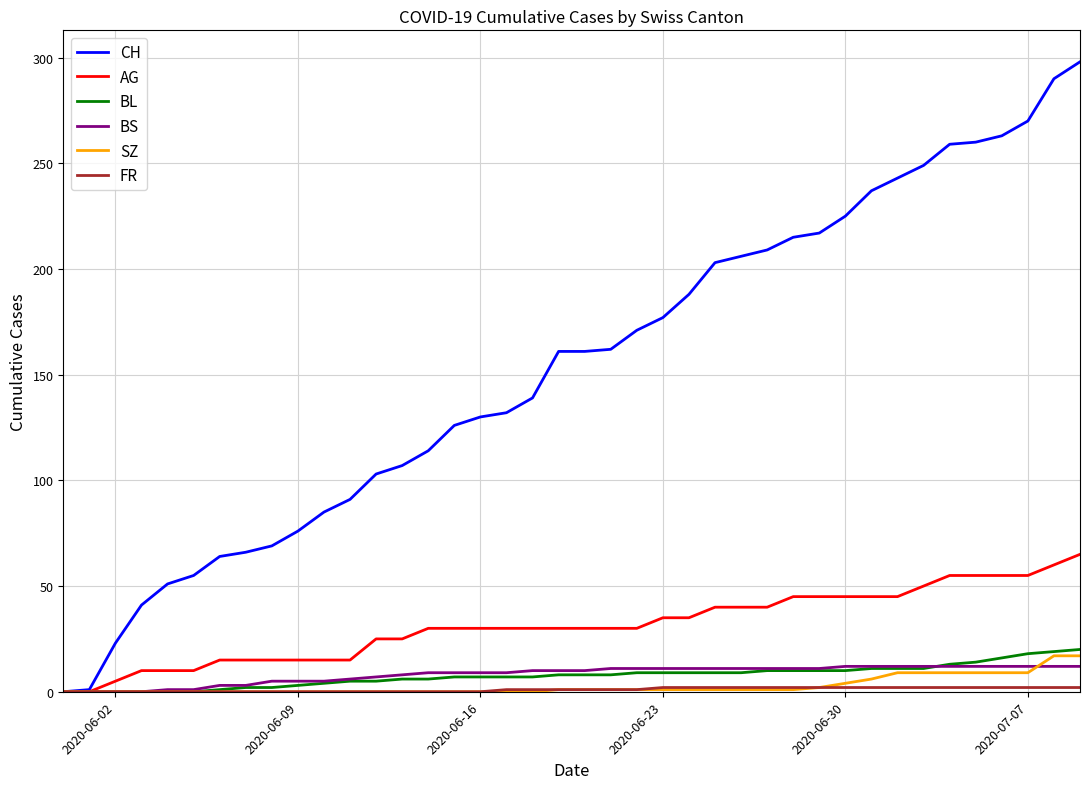

What is the difference between the maximum and second lowest values in the SZ series?

17